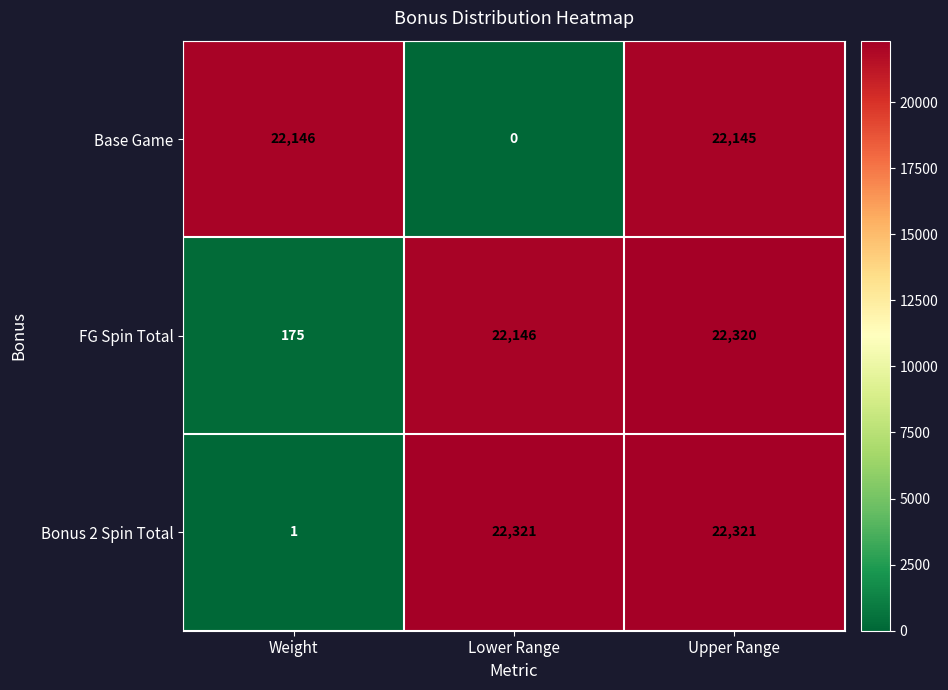

Where is Base Game nearest to the value 11073?

Upper Range